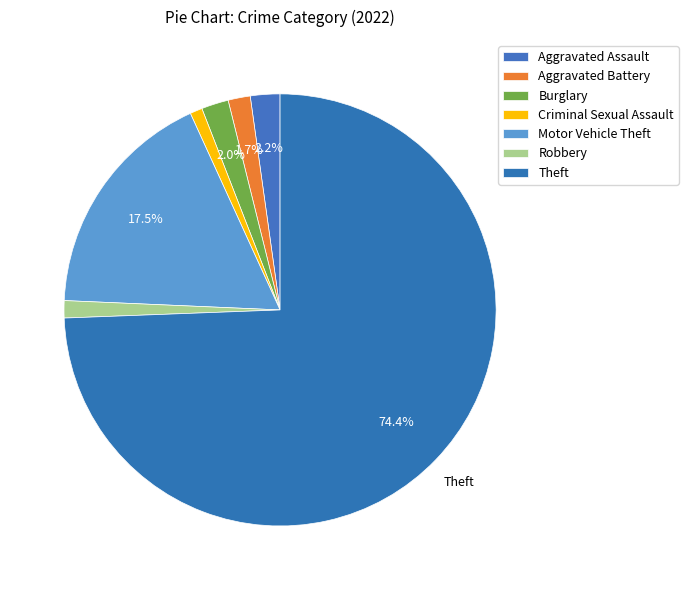

Approximately how many times larger is the value at Robbery compared to Motor Vehicle Theft?

0.1